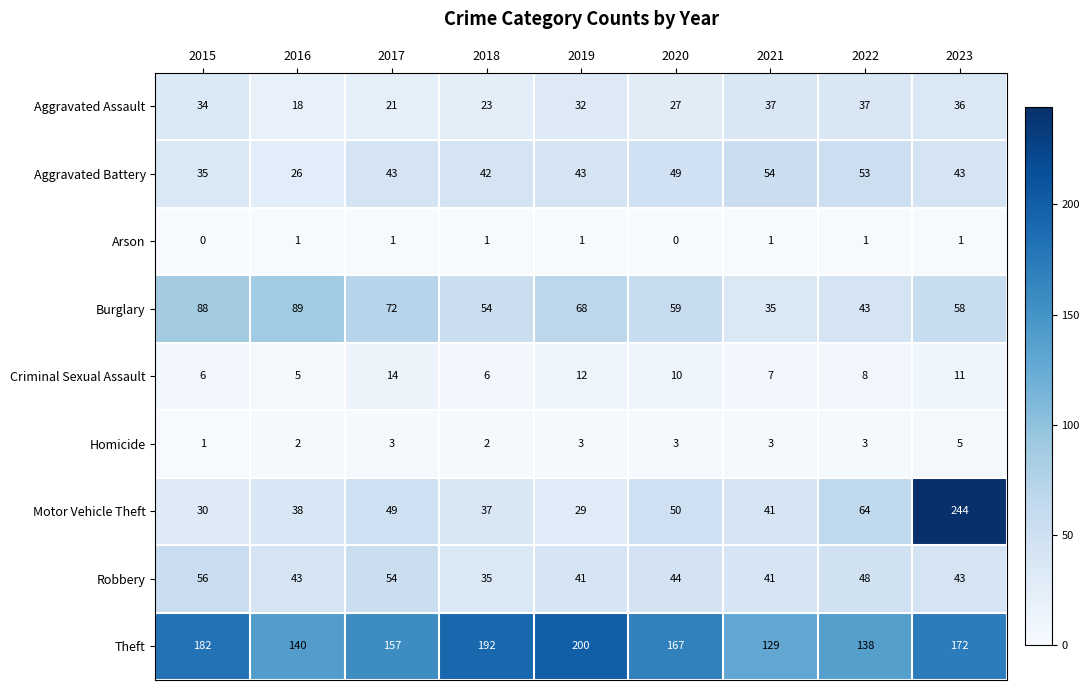

How many distinct data groups are displayed?

9